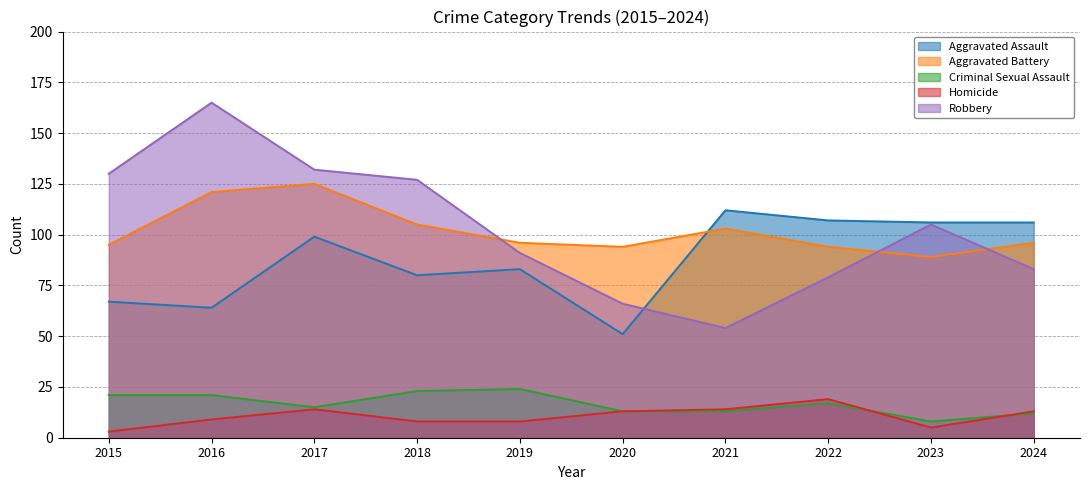

Which category has the lowest value in the Criminal Sexual Assault series?

2023